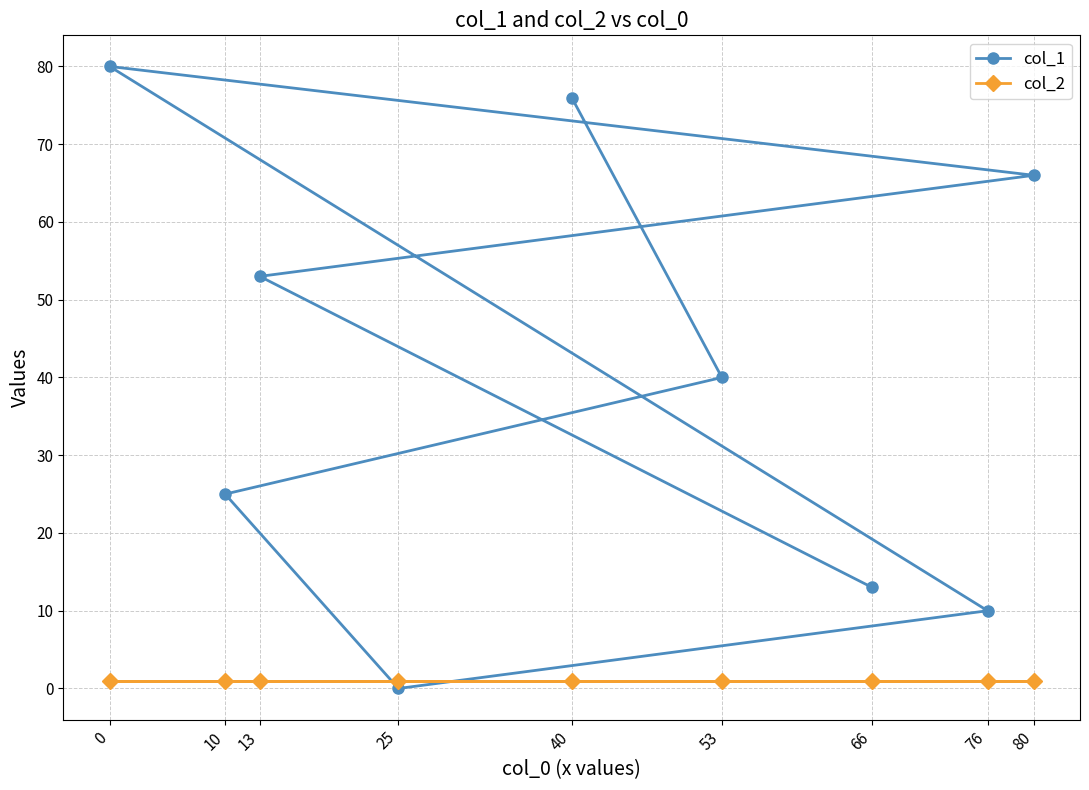

Rank the series by their average value, from highest to lowest.

col_1, col_2